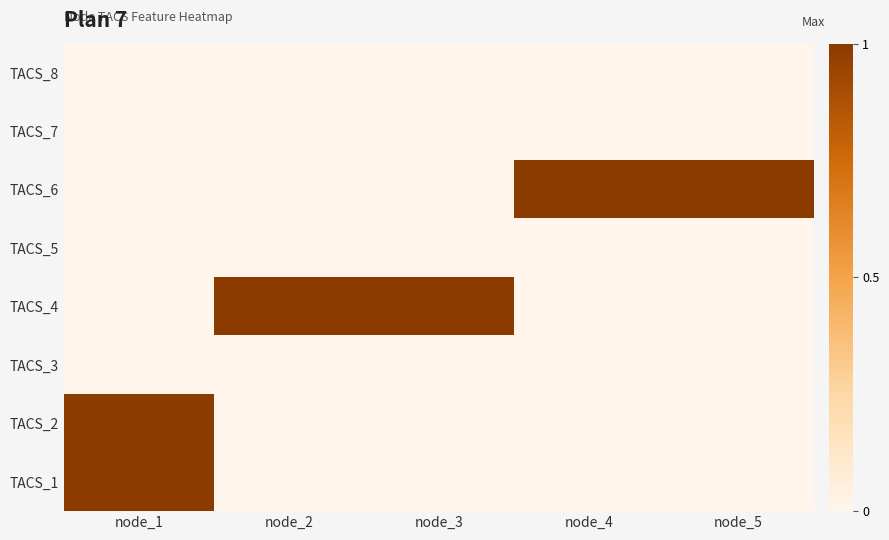

At how many categories does at least one series exceed 0?

5